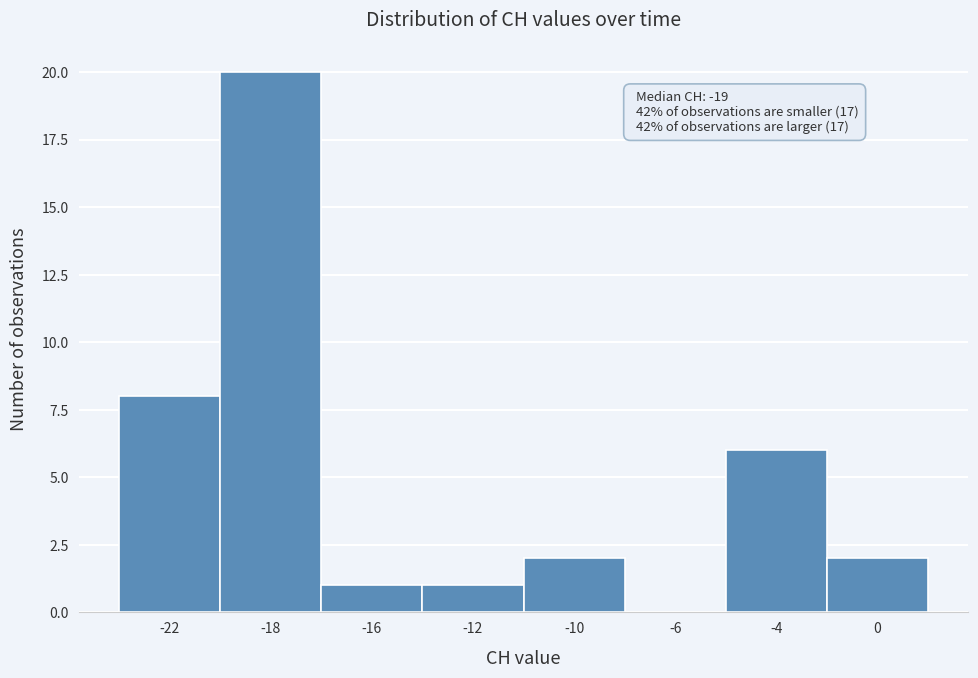

Reading left to right, transcribe all the data shown in this chart.

-22=8	-18=20	-16=1	-12=1	-10=2	-6=0	-4=6	0=2